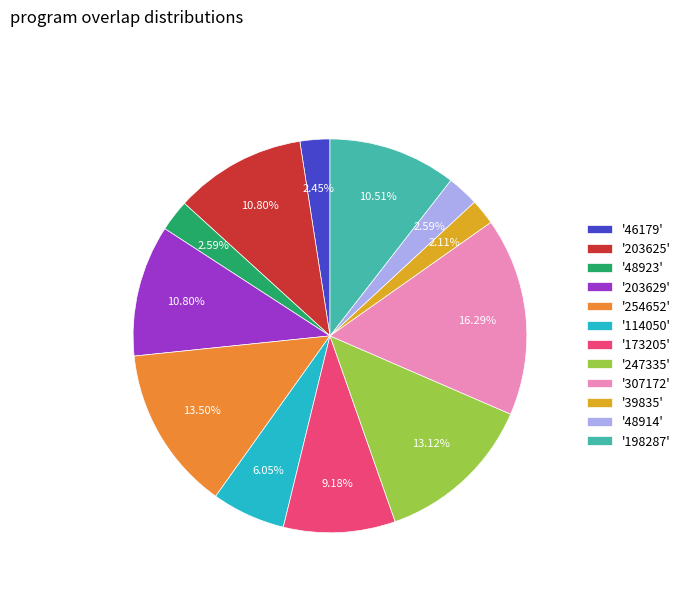

Approximately how many times larger is the value at '247335' compared to '198287'?

1.2